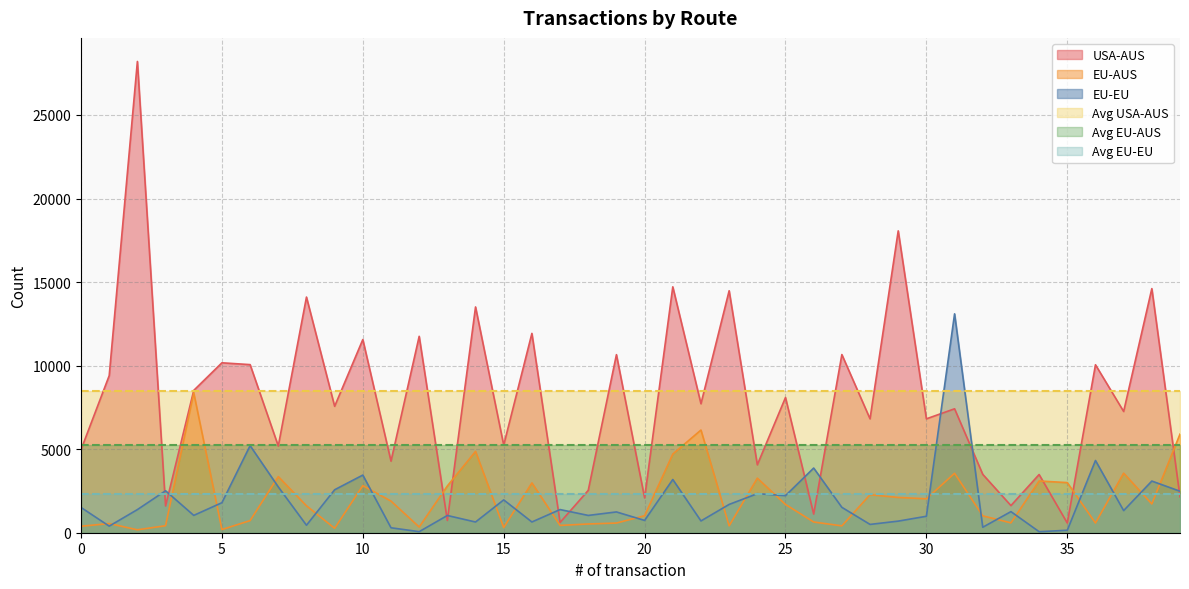

Where do USA-AUS and EU-EU first cross each other?

2 and 3